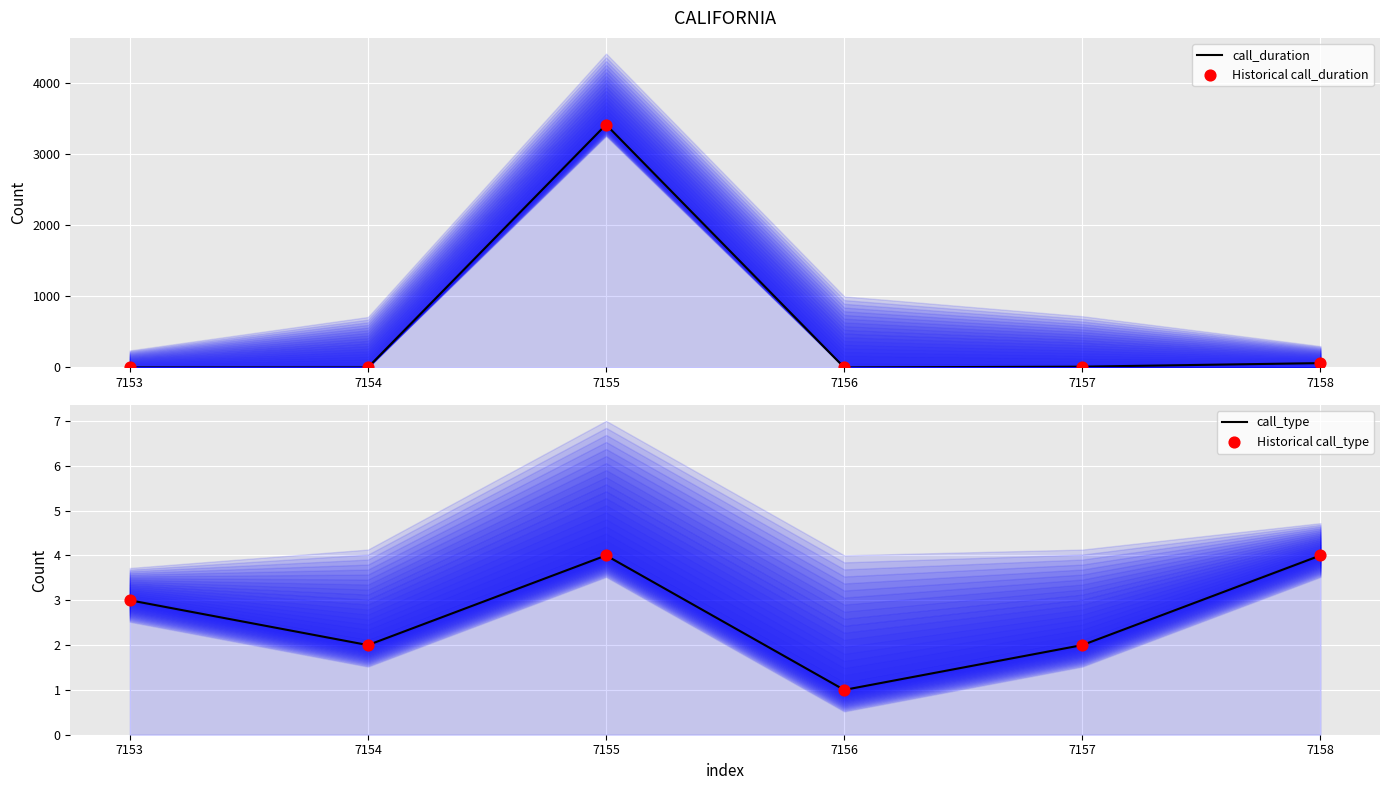

Is the value of Historical call_type at 7156 greater than the value of call_duration at 7154?

Yes